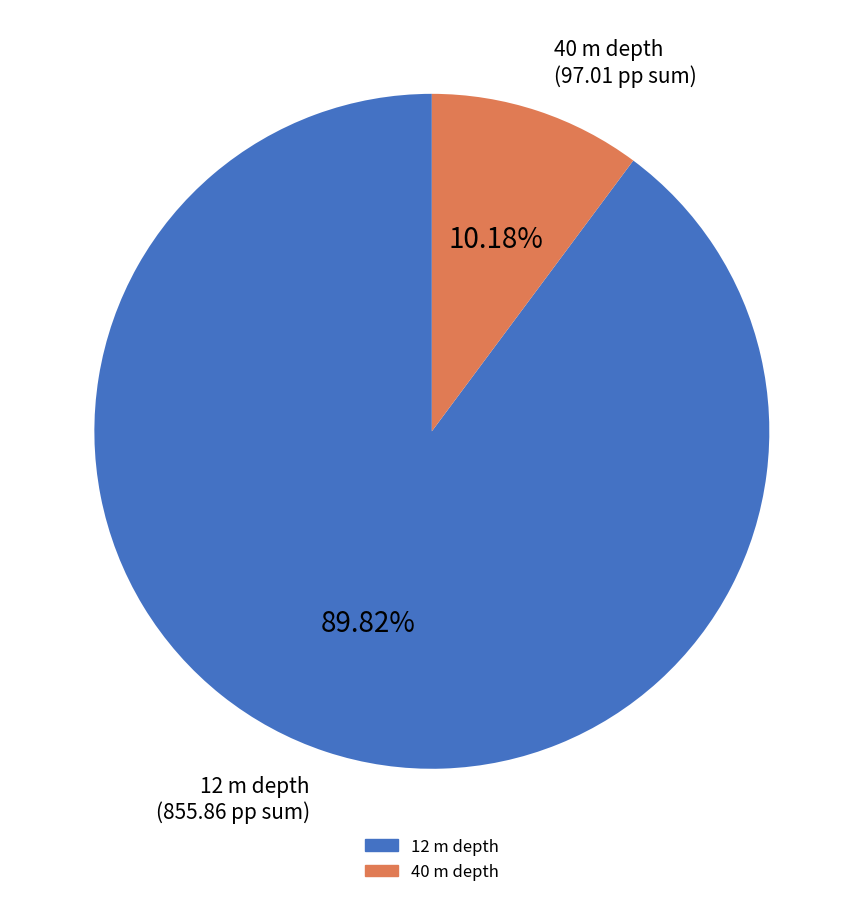

Is the sum of 40 m depth and 12 m depth greater than half?

Yes